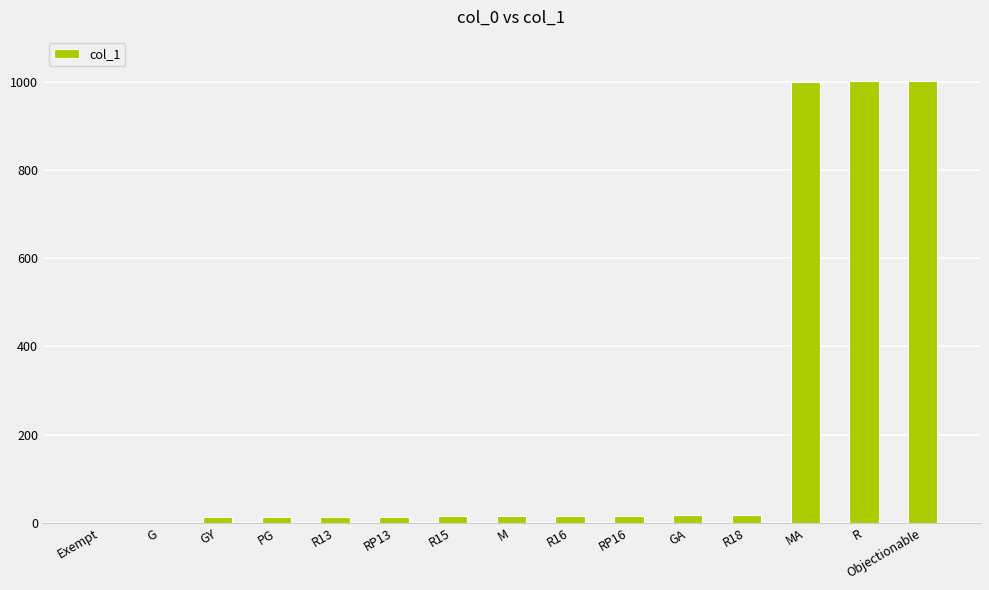

What is the maximum value shown in the chart?

1001